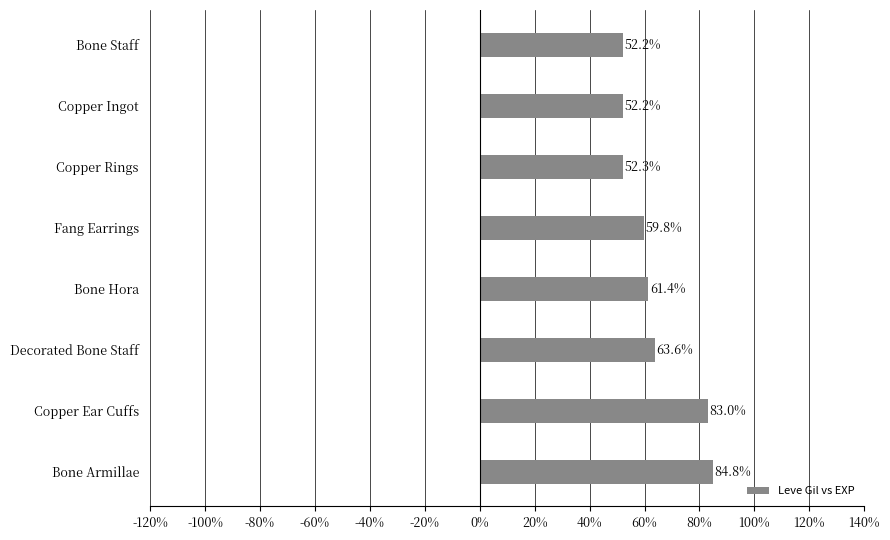

Which category has the highest value across all series?

Bone Armillae